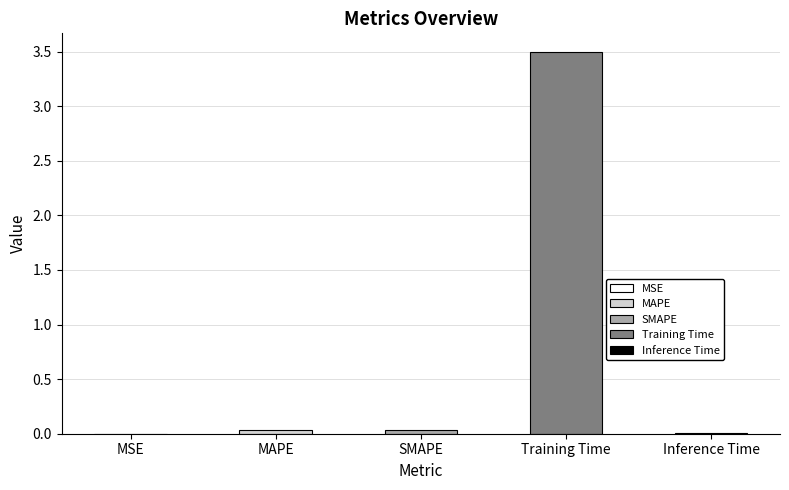

What position from the left is SMAPE?

3